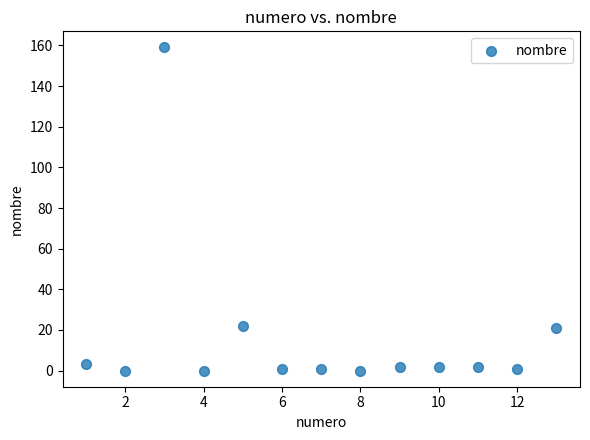

What is the range of Y values (max minus min)?

159